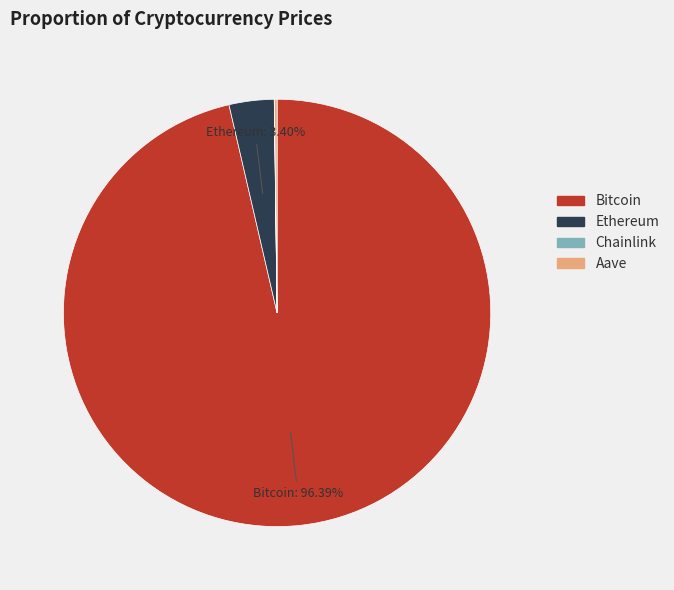

Is it true that Bitcoin is 84% of the pie?

False